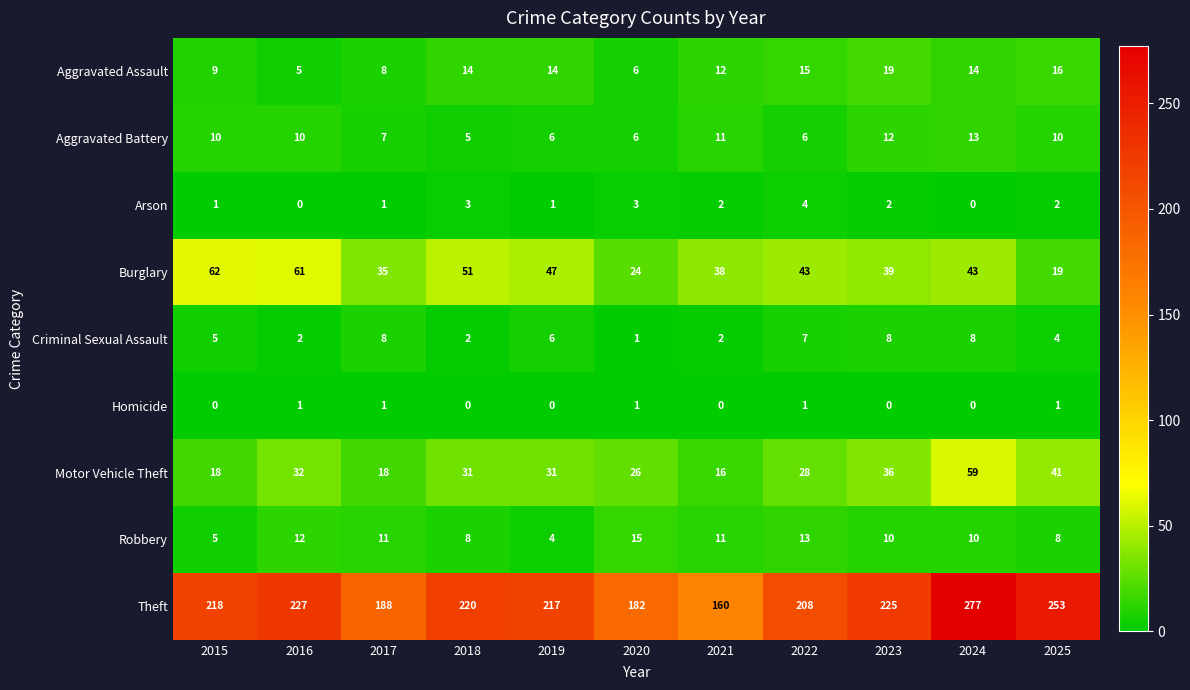

What is the spread (max minus min) of values at 2025?

252